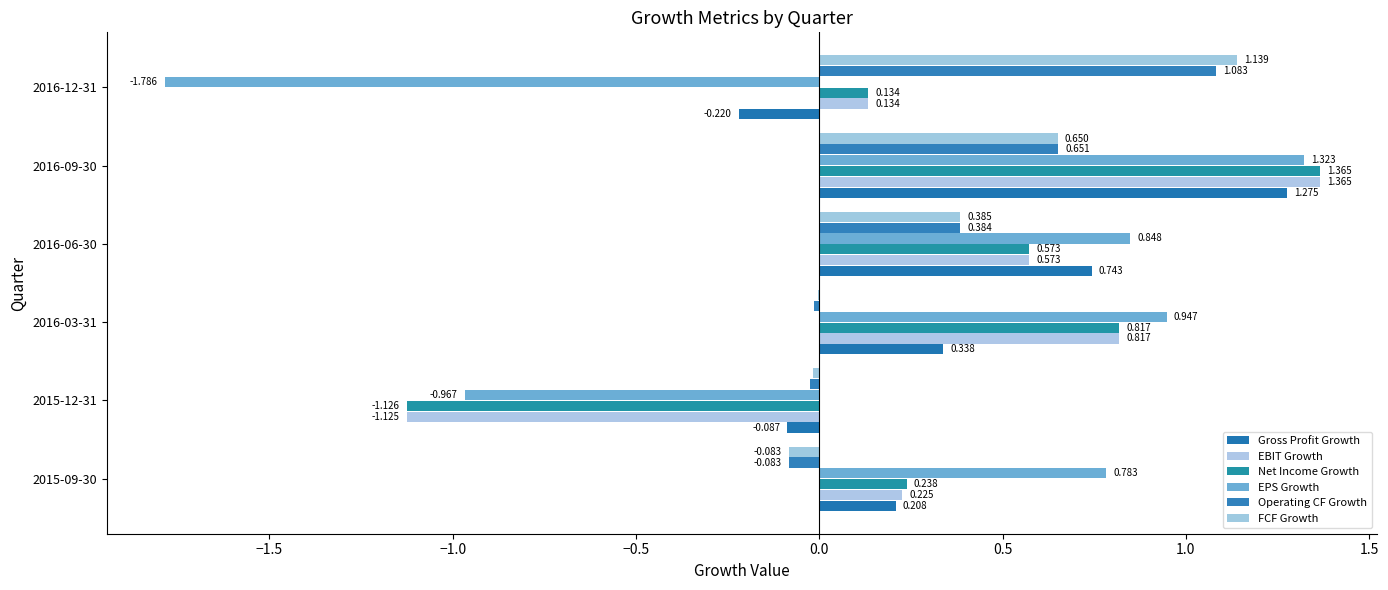

Which series has the largest range (max minus min)?

EPS Growth